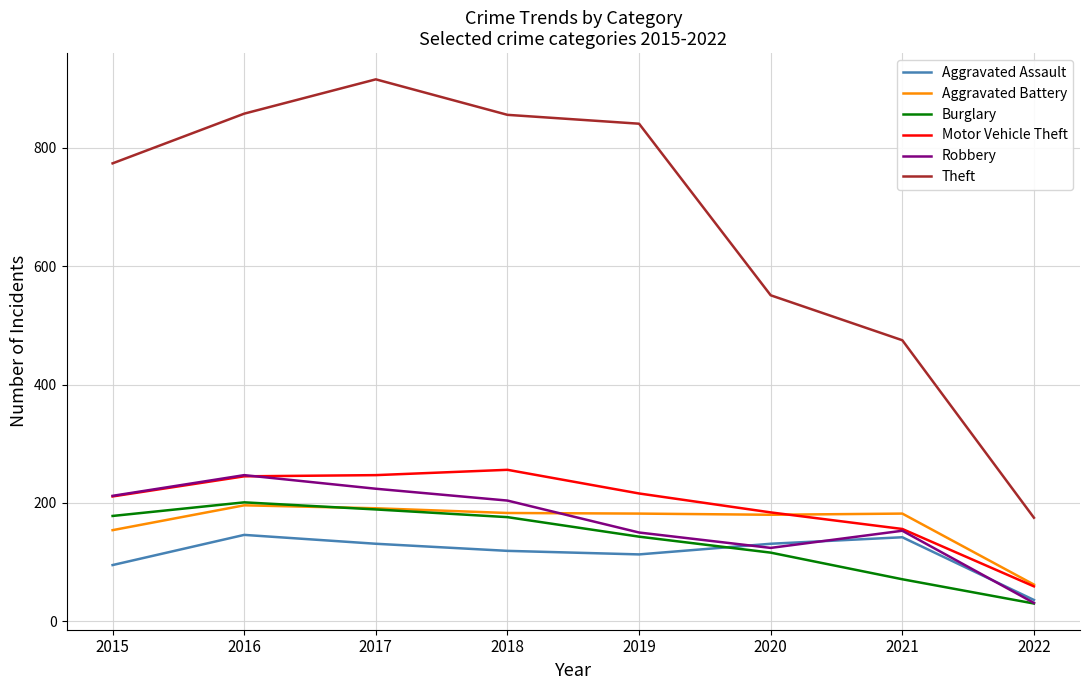

Which series has the largest range (max minus min)?

Theft